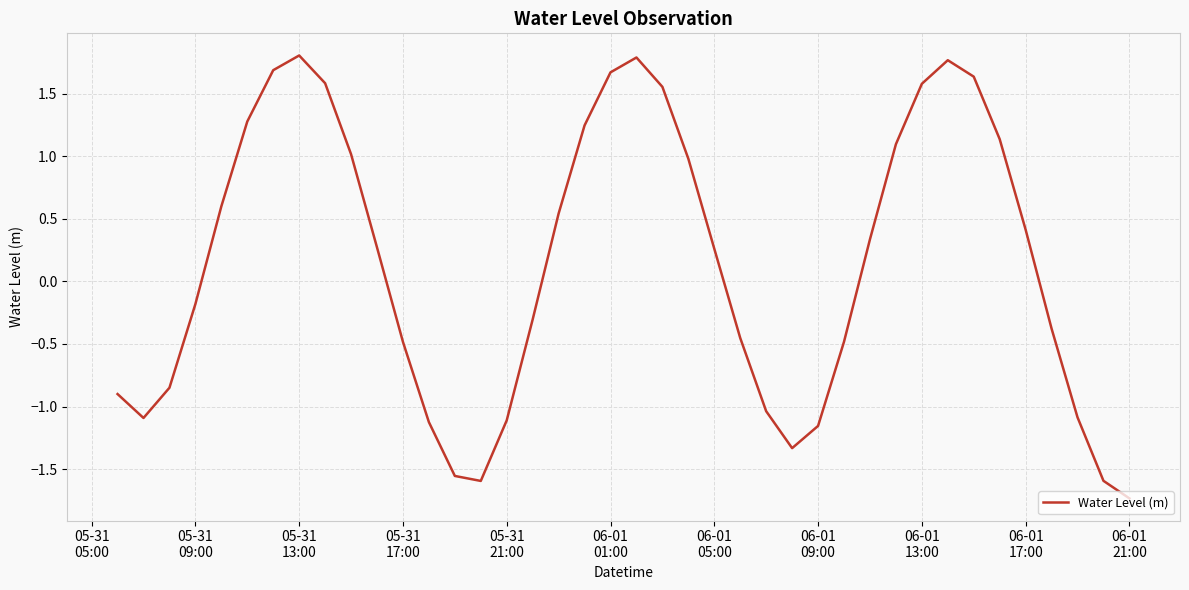

Count the number of values greater than 0.

21